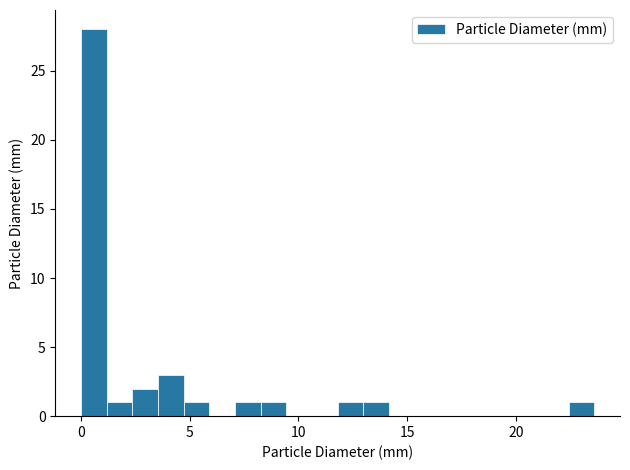

Read against the x-axis, roughly where is the centre of the tallest bar?

0.5